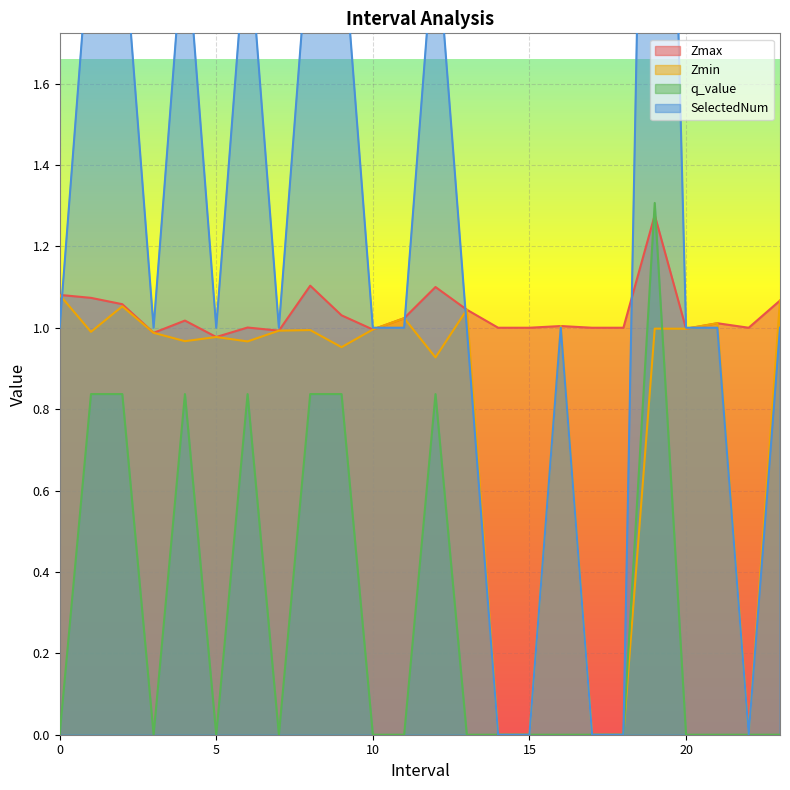

Reading right to left, extract all data points from this chart.

Zmax: 23=1.1	22=1.0	21=1.0	20=1.0	19=1.3	18=1.0	17=1.0	16=1.0	15=1.0	14=1.0	13=1.0	12=1.1	11=1.0	10=1.0	9=1.0	8=1.1	7=1.0	6=1.0	5=1.0	4=1.0	3=1.0	2=1.1	1=1.1	0=1.1
Zmin: 23=1.1	22=0.0	21=1.0	20=1.0	19=1.0	18=0.0	17=0.0	16=1.0	15=0.0	14=0.0	13=1.0	12=0.9	11=1.0	10=1.0	9=1.0	8=1.0	7=1.0	6=1.0	5=1.0	4=1.0	3=1.0	2=1.1	1=1.0	0=1.1
q_value: 23=0.0	22=0.0	21=0.0	20=0.0	19=1.3	18=0.0	17=0.0	16=0.0	15=0.0	14=0.0	13=0.0	12=0.8	11=0.0	10=0.0	9=0.8	8=0.8	7=0.0	6=0.8	5=0.0	4=0.8	3=0.0	2=0.8	1=0.8	0=0.0
SelectedNum: 23=1.0	22=0.0	21=1.0	20=1.0	19=4.0	18=0.0	17=0.0	16=1.0	15=0.0	14=0.0	13=1.0	12=2.0	11=1.0	10=1.0	9=2.0	8=2.0	7=1.0	6=2.0	5=1.0	4=2.0	3=1.0	2=2.0	1=2.0	0=1.0